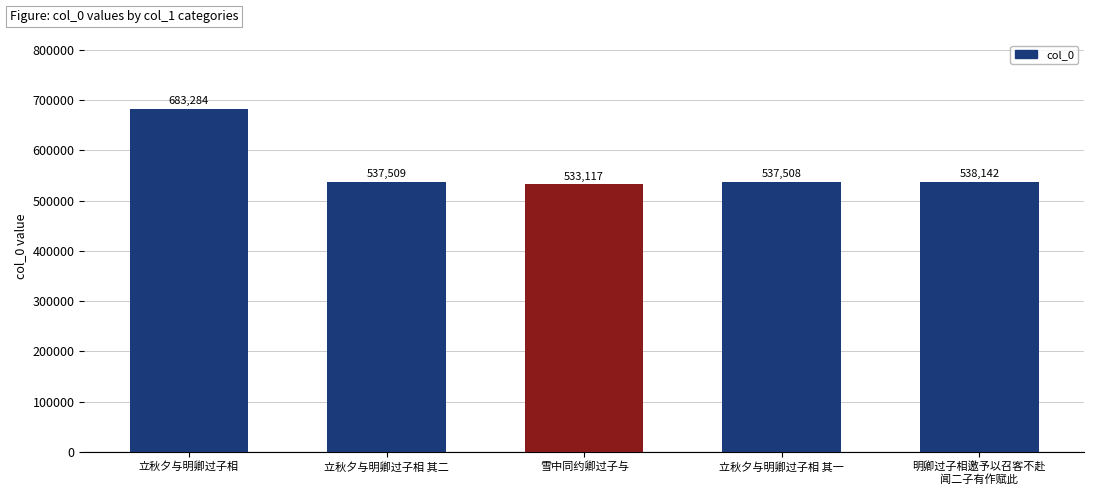

What is the approximate value at 立秋夕与明卿过子相 其二?

537509